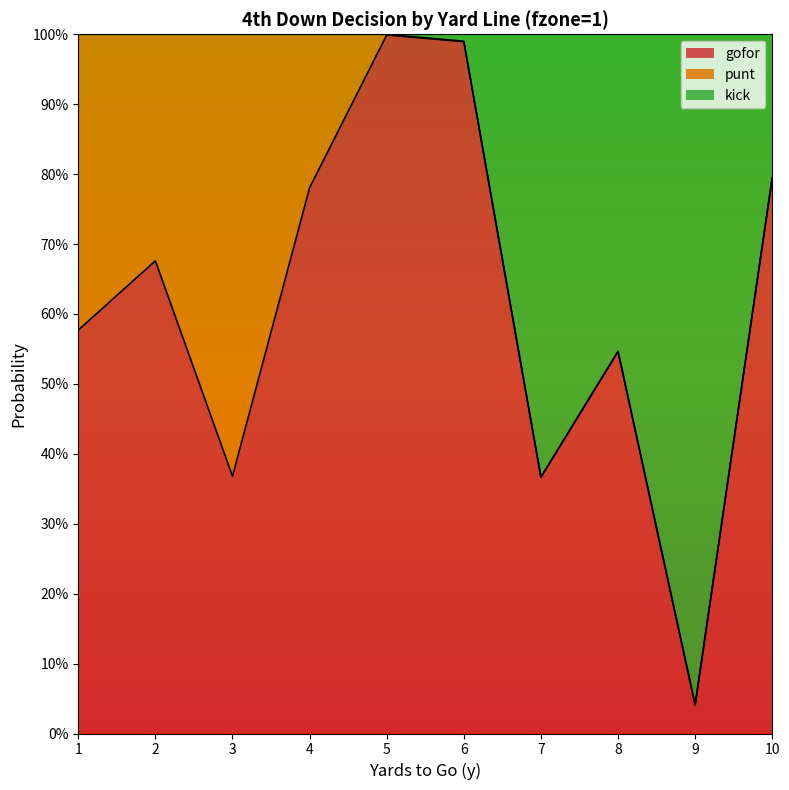

At which category is the sum across all series the highest?

5